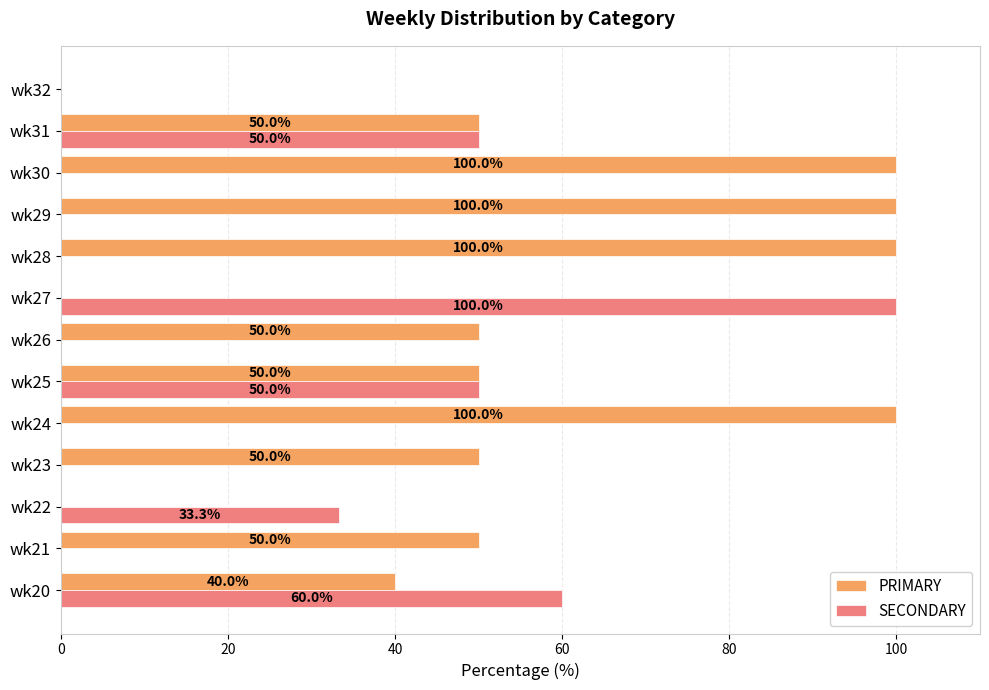

Which category has the highest value in the SECONDARY series?

wk27